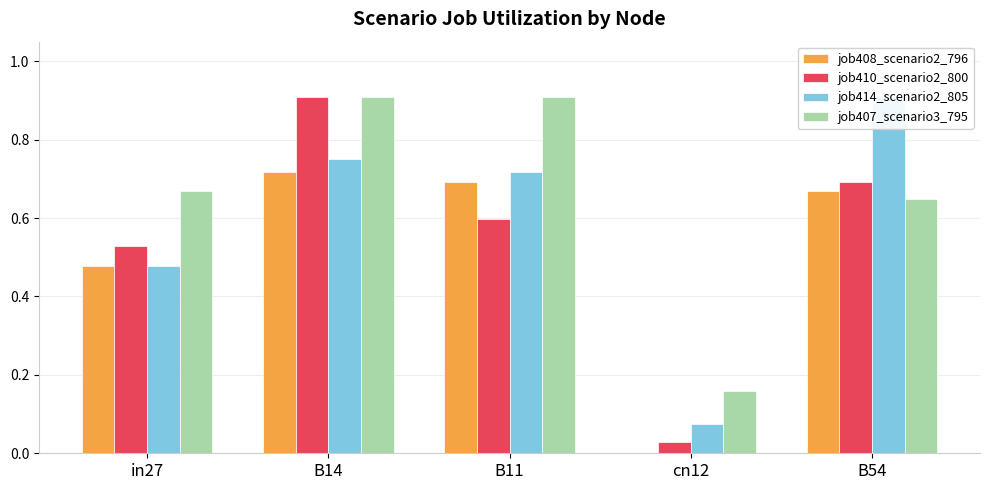

Which series changed the most between B14 and B54?

job407_scenario3_795